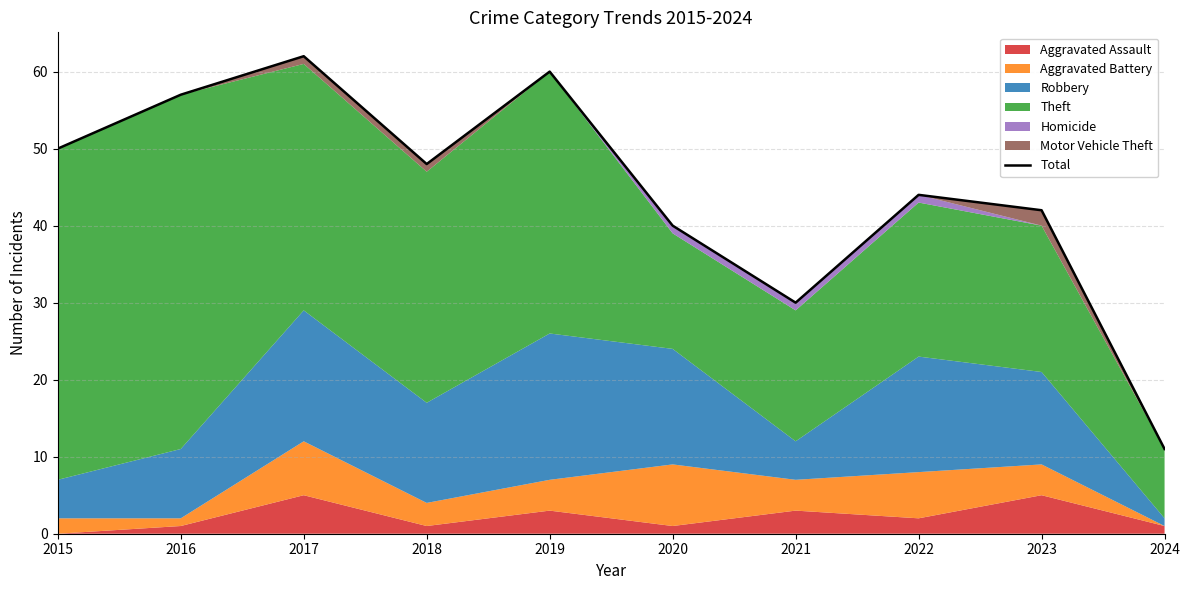

What is the value of the 2nd point from the left?

57